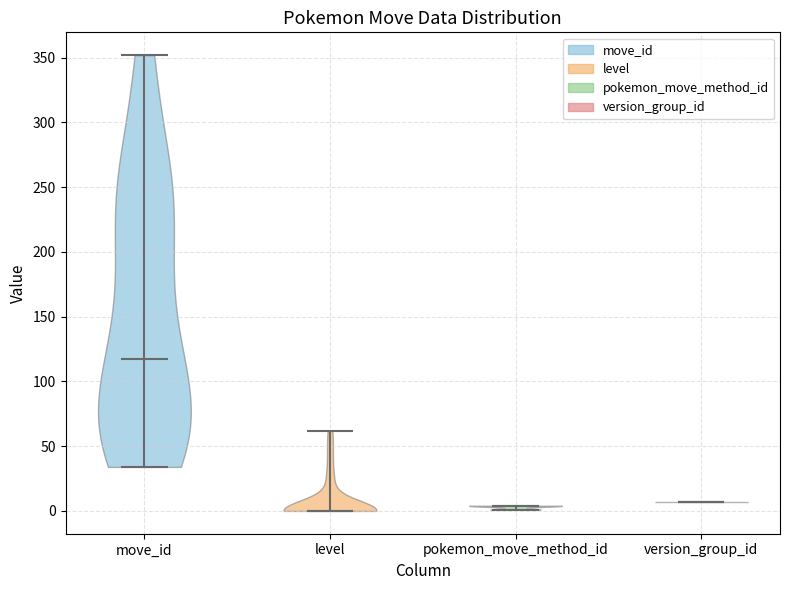

Reading left to right, read every violin against the y-axis: where its median line is, and the lowest and highest points it reaches. The values are not printed on the chart, so give them approximately, as read against the axis.

move_id: median line 120, lowest point 35, highest point 350
level: median line 0, lowest point 0, highest point 60
pokemon_move_method_id: median line 5, lowest point 0, highest point 5
version_group_id: median line 5, lowest point 5, highest point 5